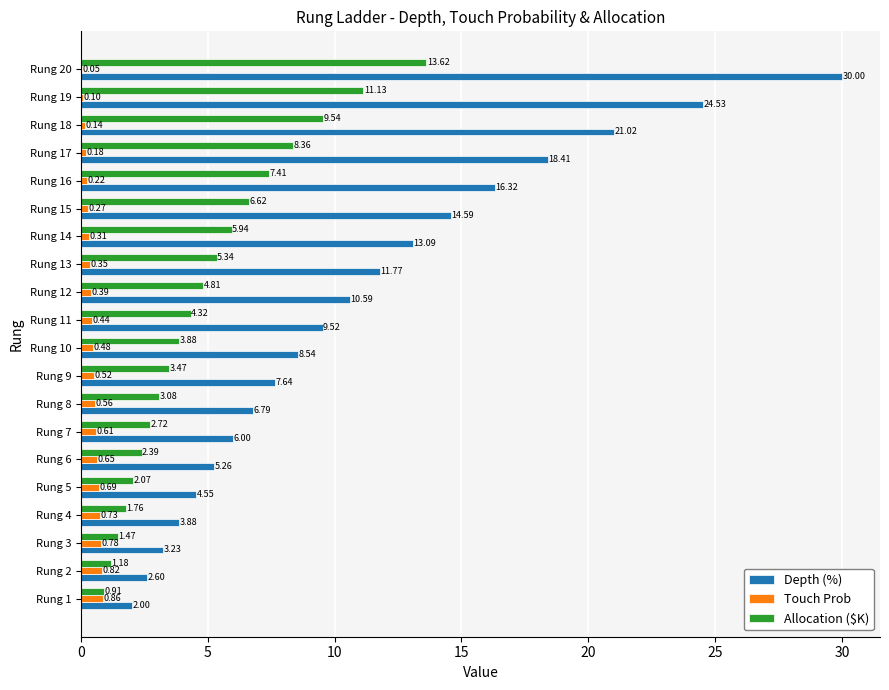

At which category is the sum across all series the highest?

Rung 20